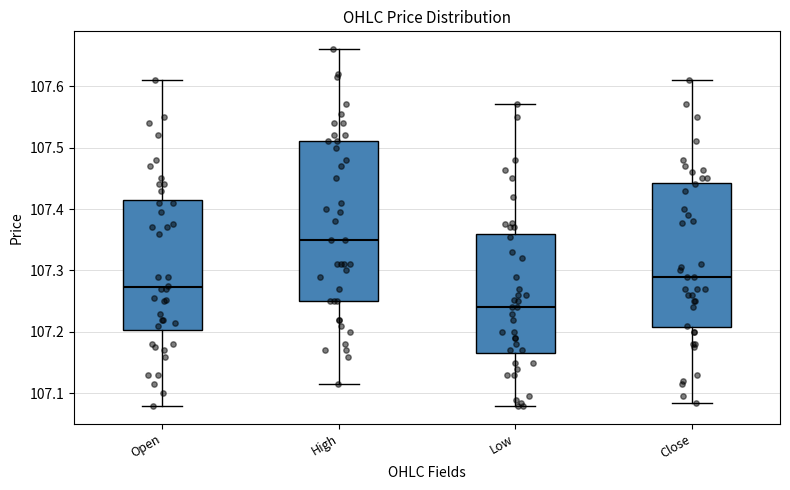

Reading left to right, transcribe this box plot: for each box, give where its median line is, the range the box spans, and where its two whiskers end, as read against the y-axis. The values are not printed on the chart, so give them approximately, as read against the axis.

Open: median 107.27, box 107.20 to 107.42, whiskers 107.08 to 107.61
High: median 107.35, box 107.25 to 107.51, whiskers 107.12 to 107.66
Low: median 107.24, box 107.17 to 107.36, whiskers 107.08 to 107.57
Close: median 107.29, box 107.21 to 107.44, whiskers 107.08 to 107.61